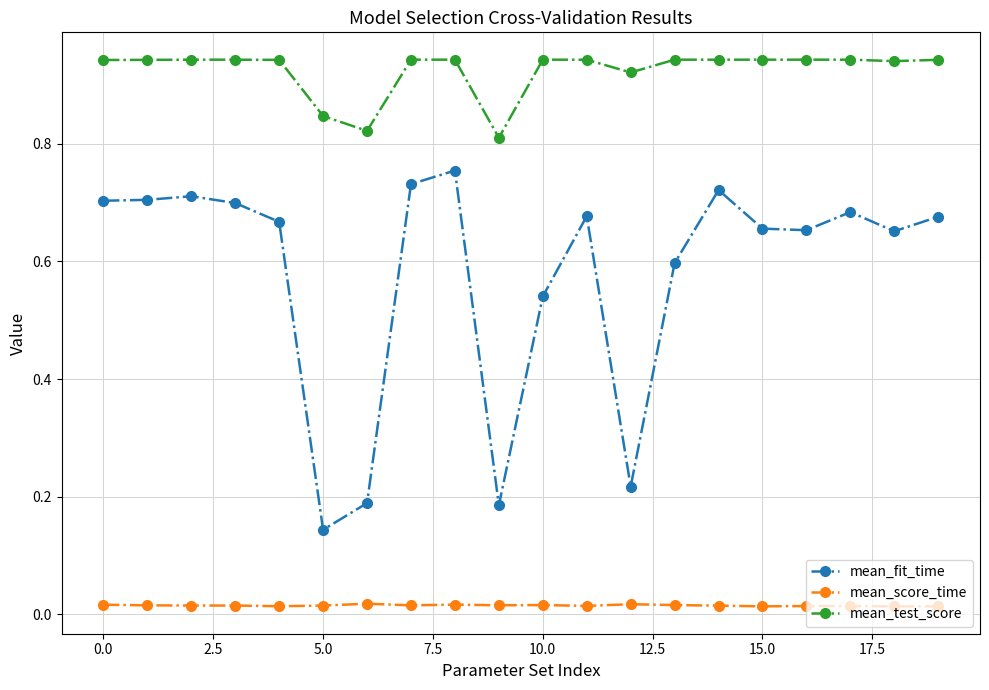

True or false: mean_fit_time has more than 2 interior local peaks.

True